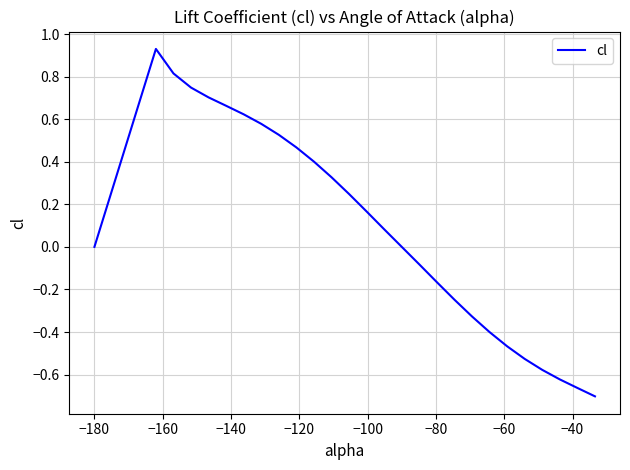

What is the difference between the maximum and minimum values?

1.6